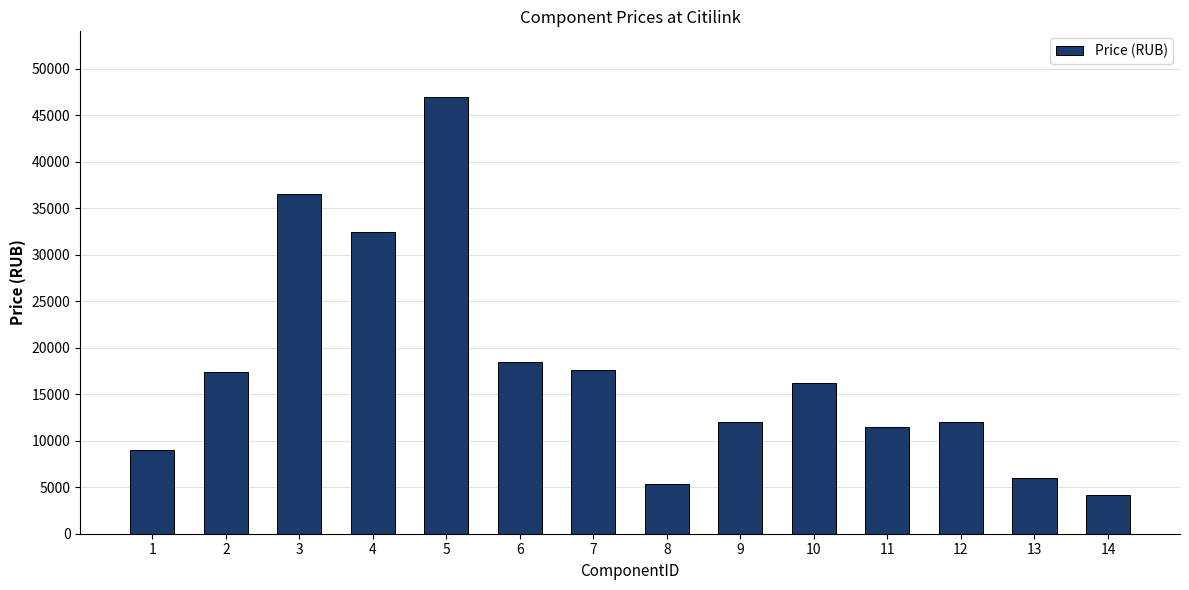

Which label corresponds to the largest value in the chart?

5